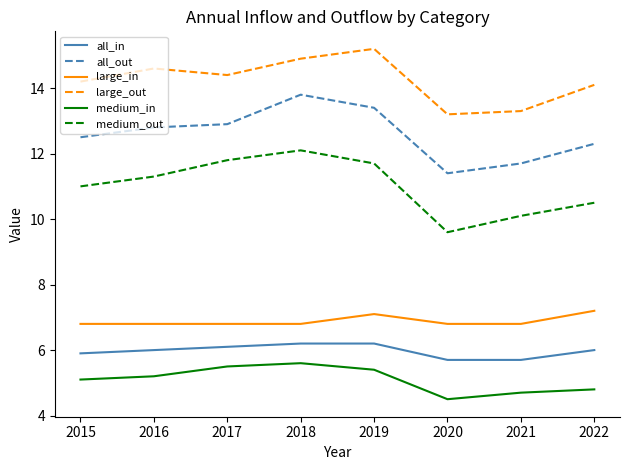

The medium_in series shows 5.4 at 2019. True or false?

True